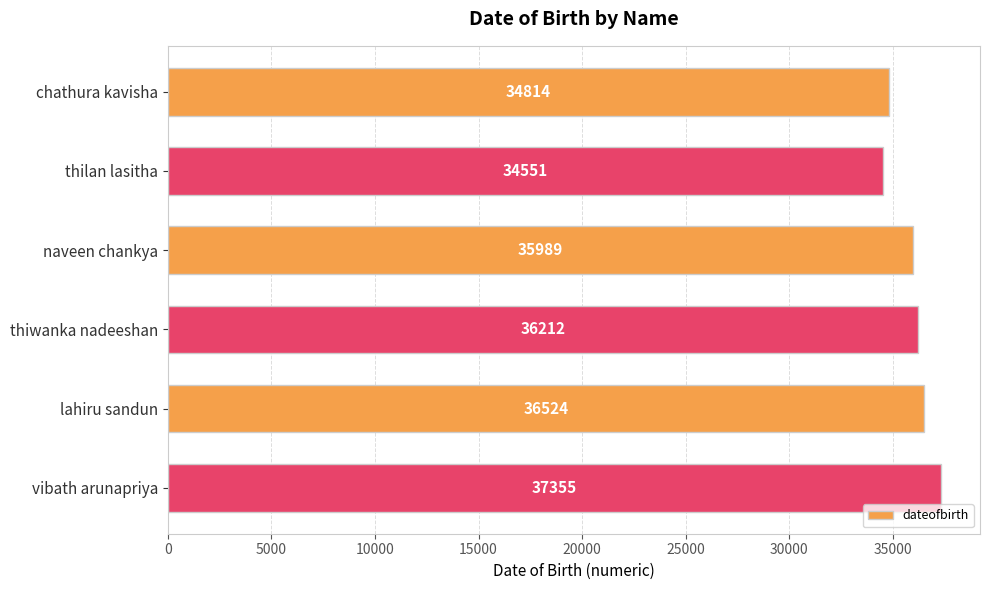

What is the difference between the maximum and minimum values?

2804